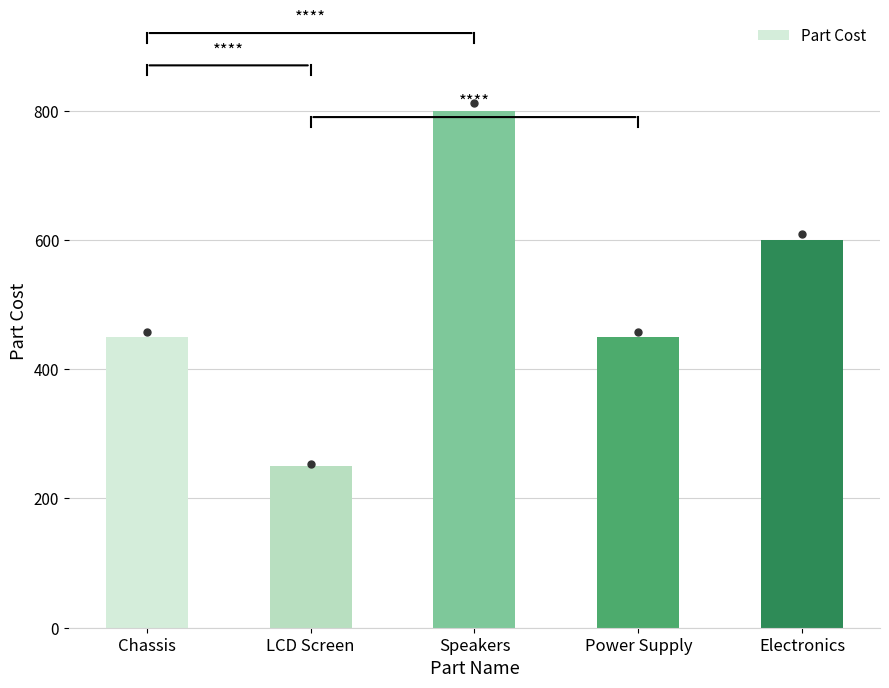

Reading left to right, extract all data points from this chart.

450	250	800	450	600